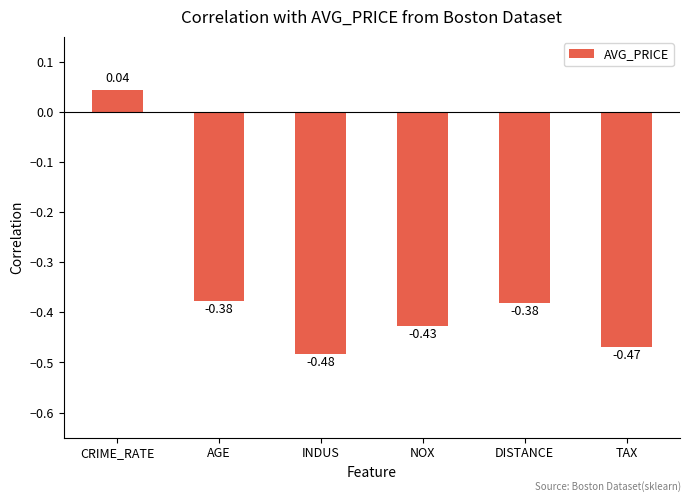

Where does the data first go above 0?

CRIME_RATE